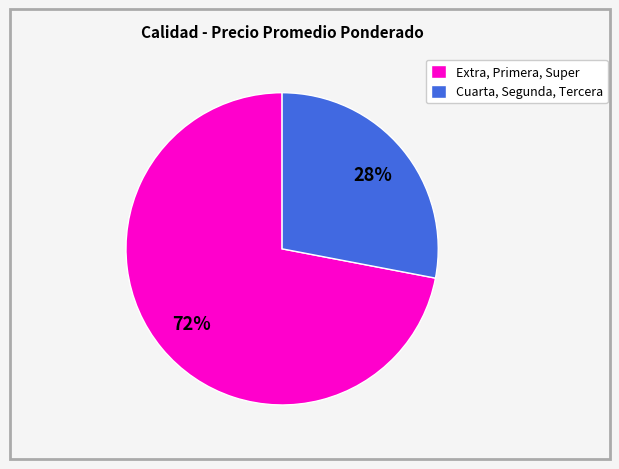

Rank the categories by value from lowest to highest.

Cuarta, Segunda, Tercera, Extra, Primera, Super